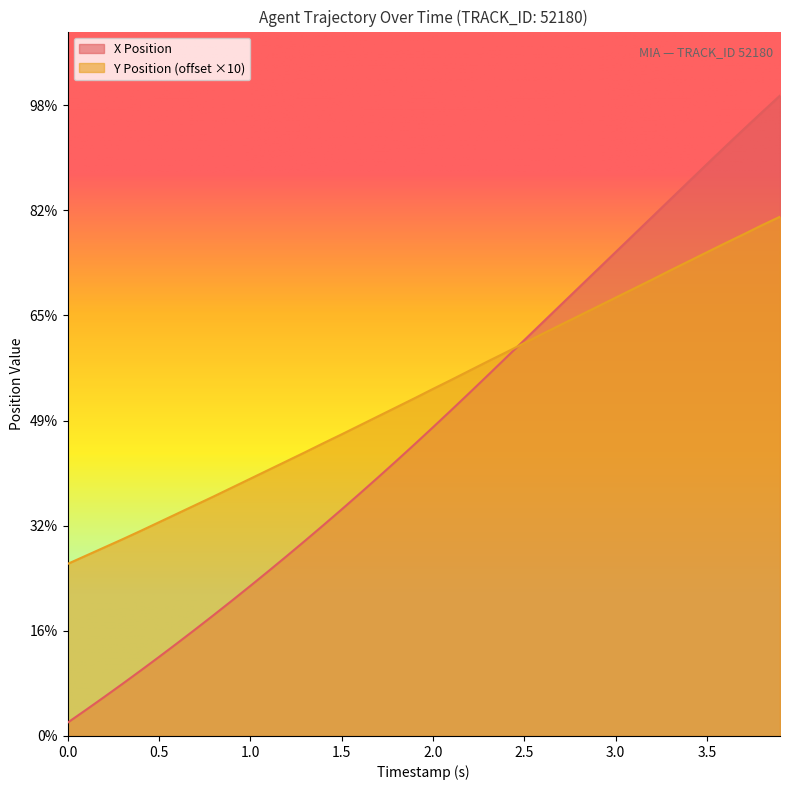

What is the value of the X Position point at the 35th from the left?

26.4